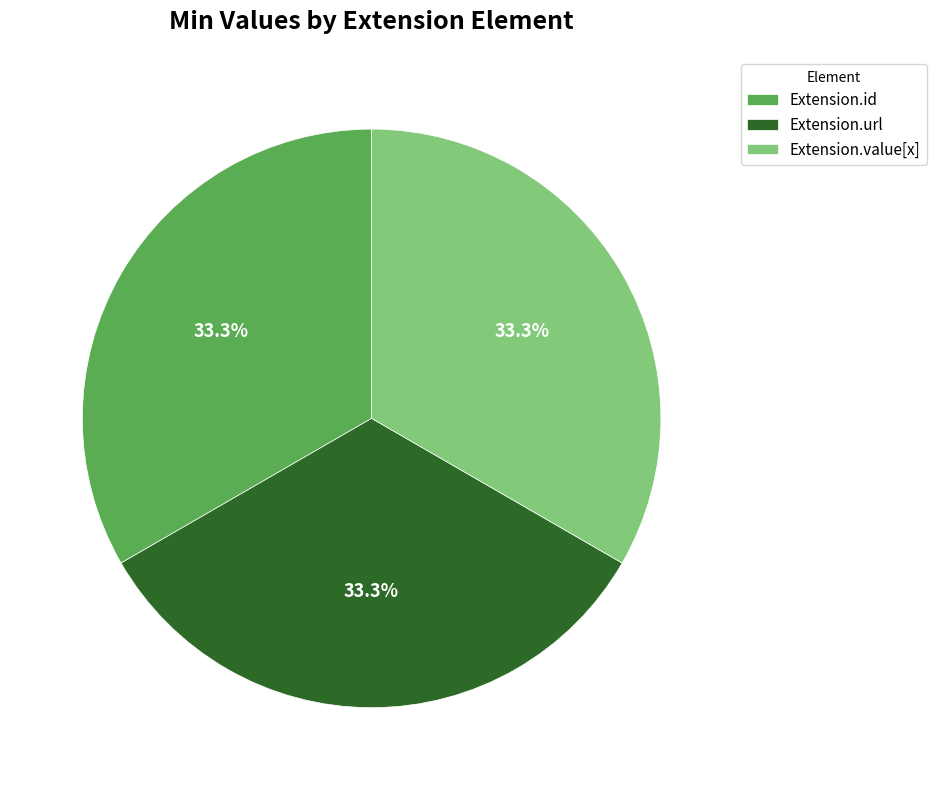

How many segments does this pie chart have?

3